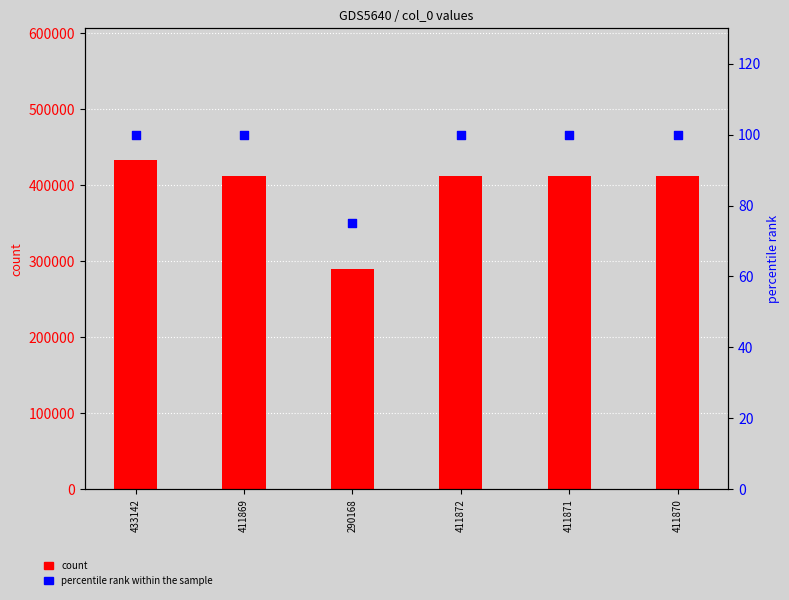

Which series contains the lowest Y value?

percentile rank within the sample